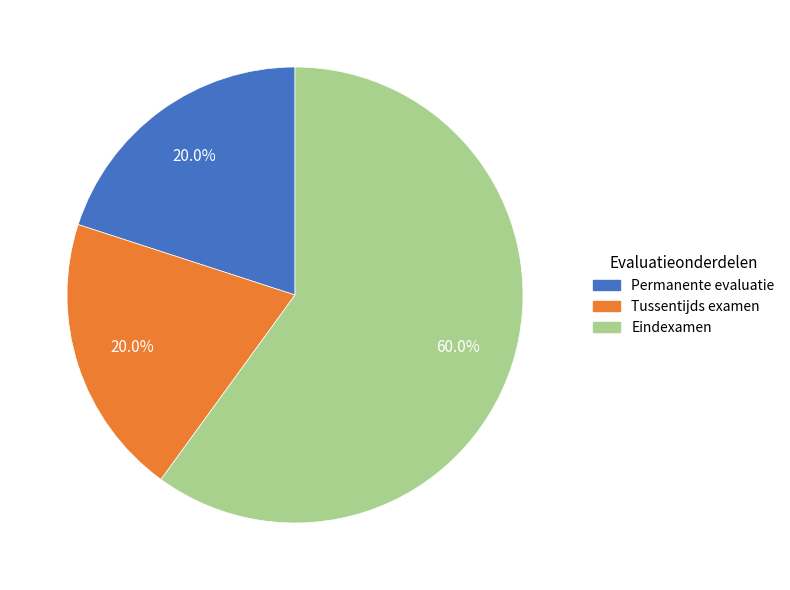

Combined, what portion of the pie is Tussentijds examen and Eindexamen?

80.0%